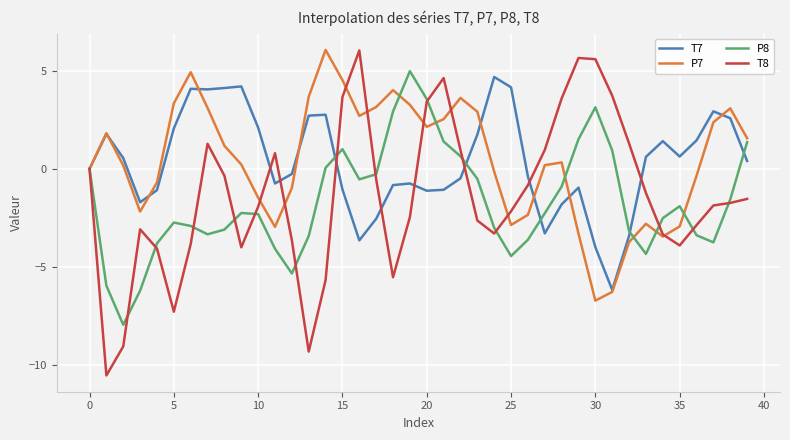

Which series has the largest range (max minus min)?

T8